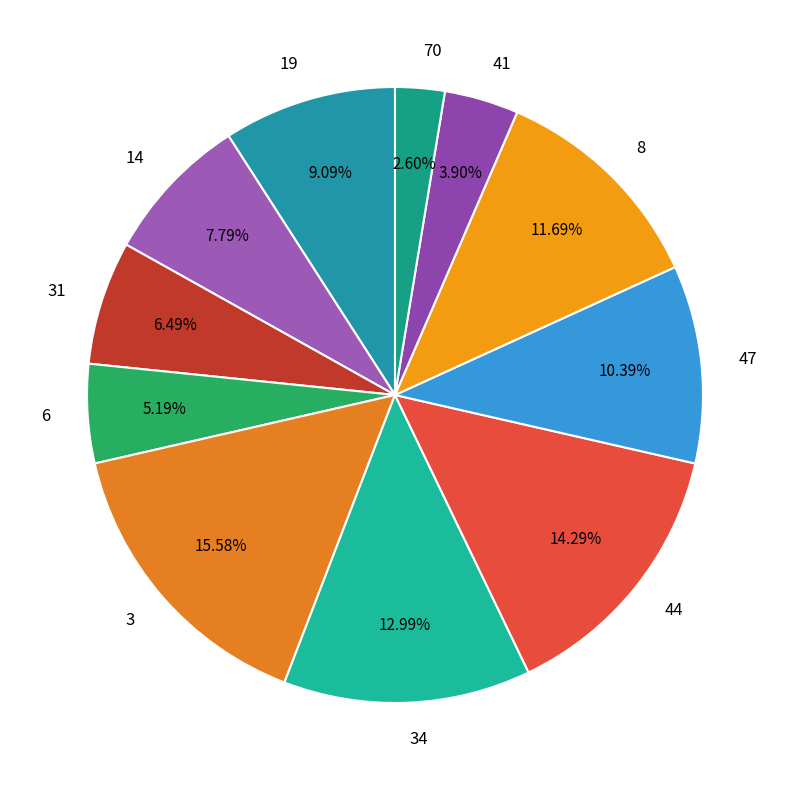

Count the number of slices in the pie.

11